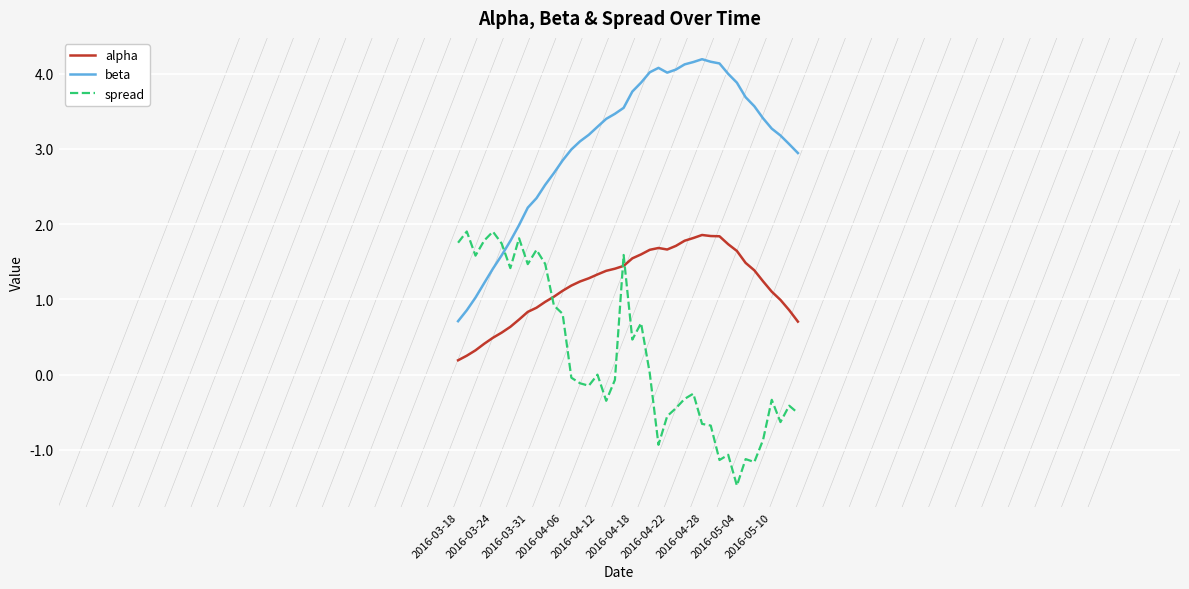

What is the maximum value for beta?

4.2